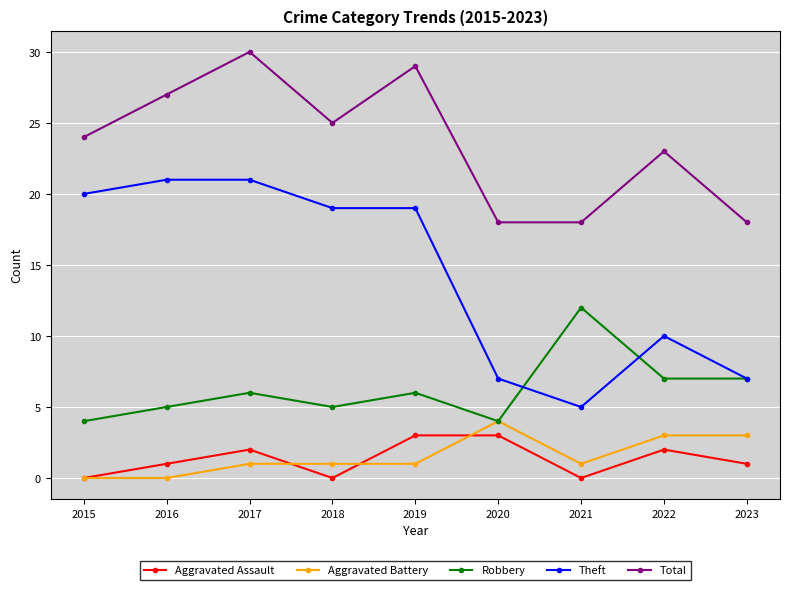

What is the value of the Theft point at the 1st from the left?

20